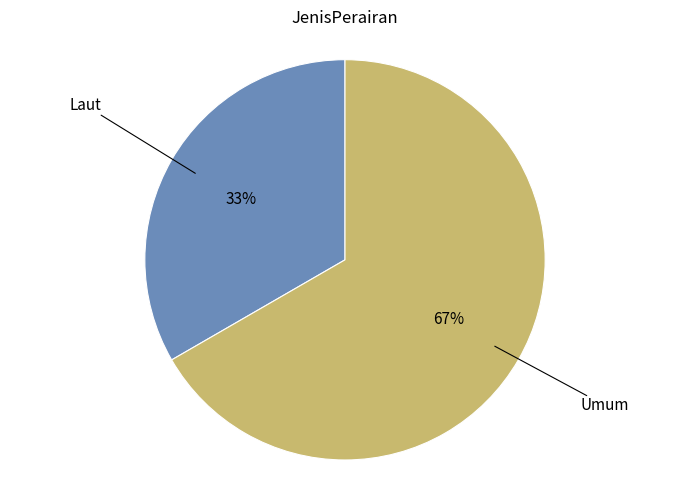

Does any single category account for the majority?

Yes